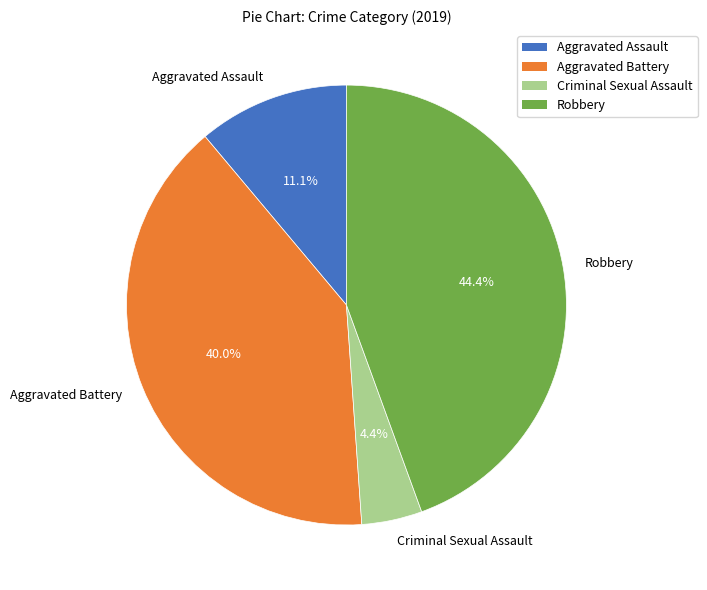

Which has a higher value, Aggravated Battery or Aggravated Assault?

Aggravated Battery